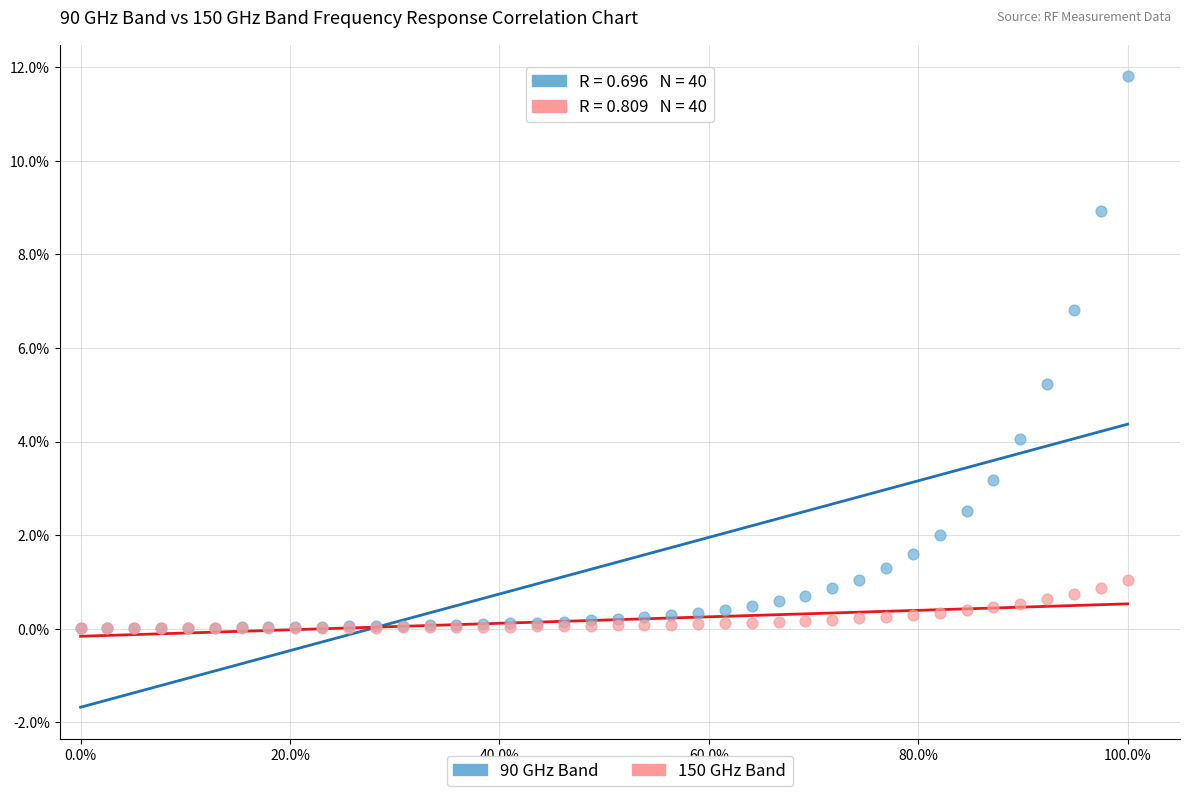

Which series contains the highest Y value?

90 GHz Band